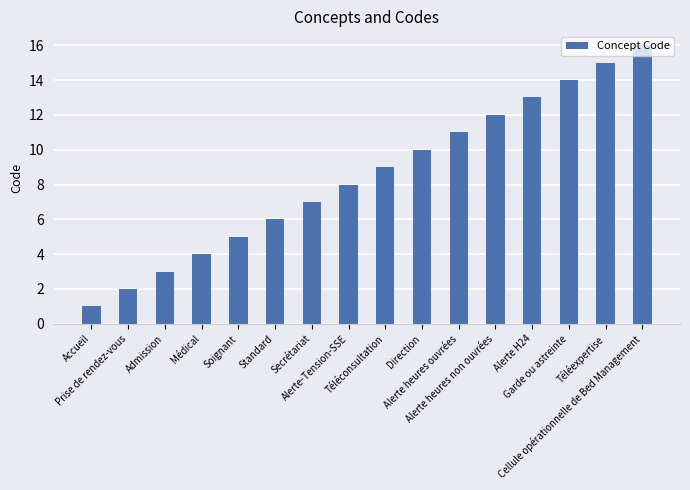

What is the change in value from Téléconsultation to Garde ou astreinte?

+5